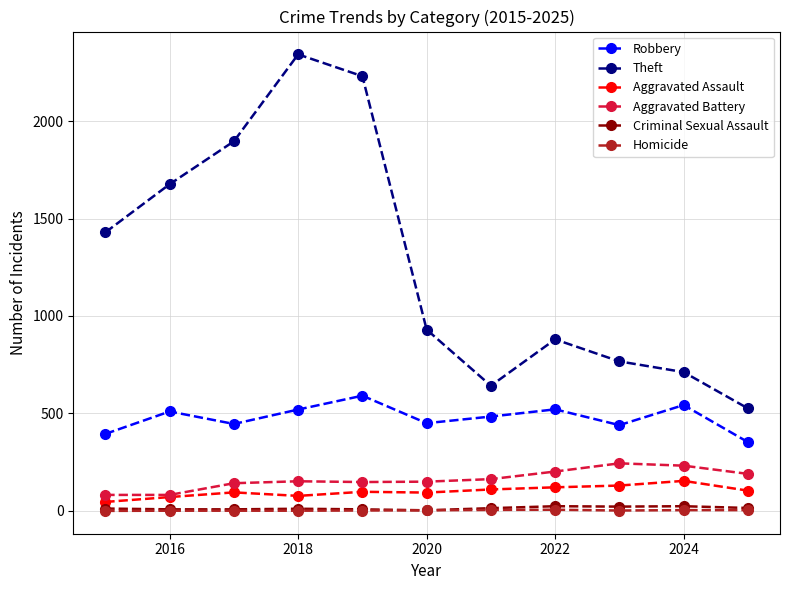

What is the maximum value shown in the chart?

2342